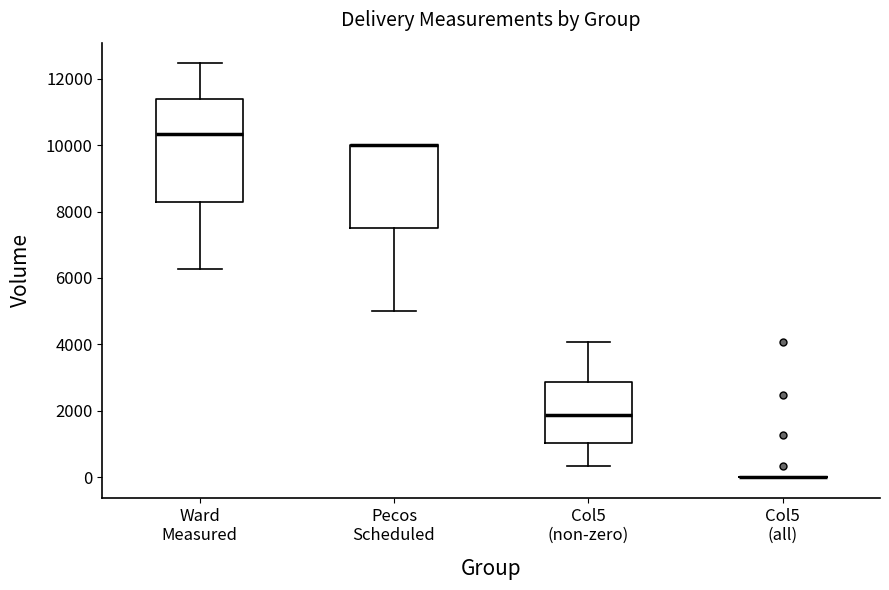

Which box is the tallest, from its lower edge to its upper edge?

Ward Measured